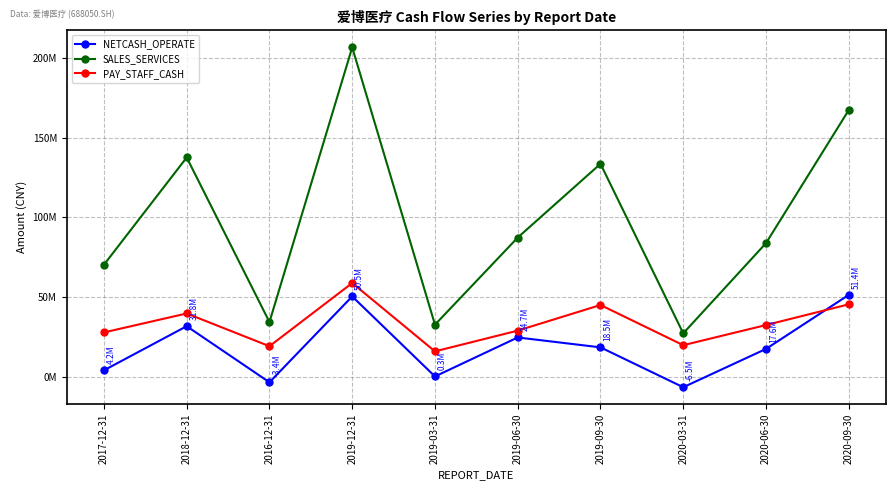

What are all the series names shown in the legend?

NETCASH_OPERATE, SALES_SERVICES, PAY_STAFF_CASH